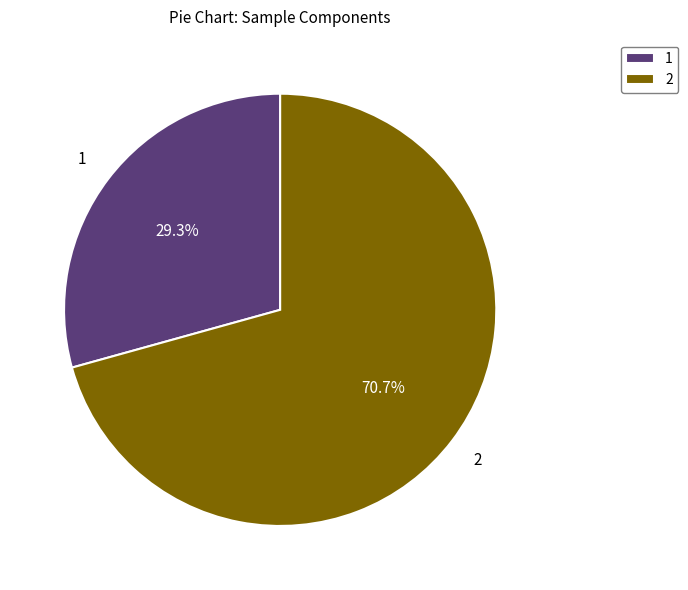

Is 1 the majority of the pie?

No